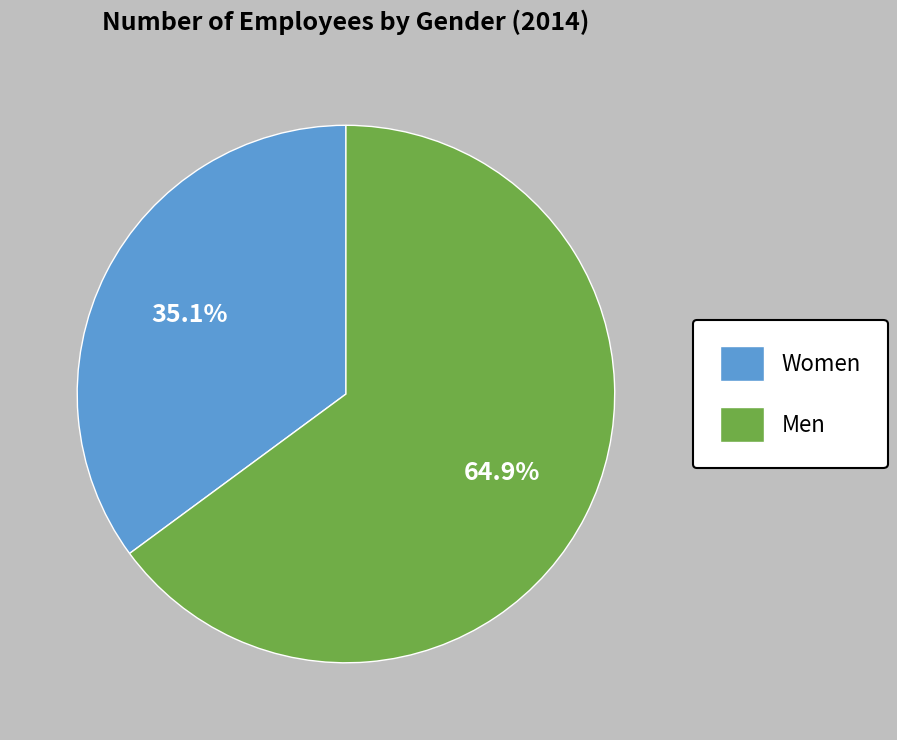

Is Men the majority of the pie?

Yes